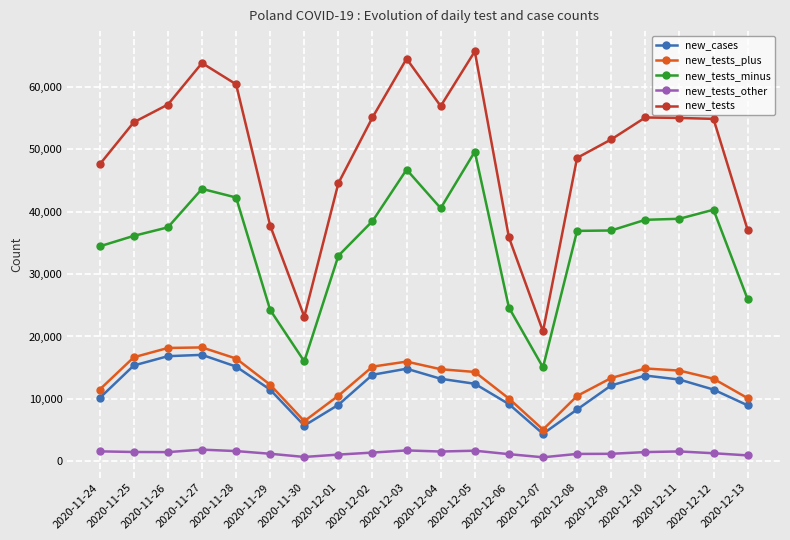

What are all the series names shown in the legend?

new_cases, new_tests_plus, new_tests_minus, new_tests_other, new_tests